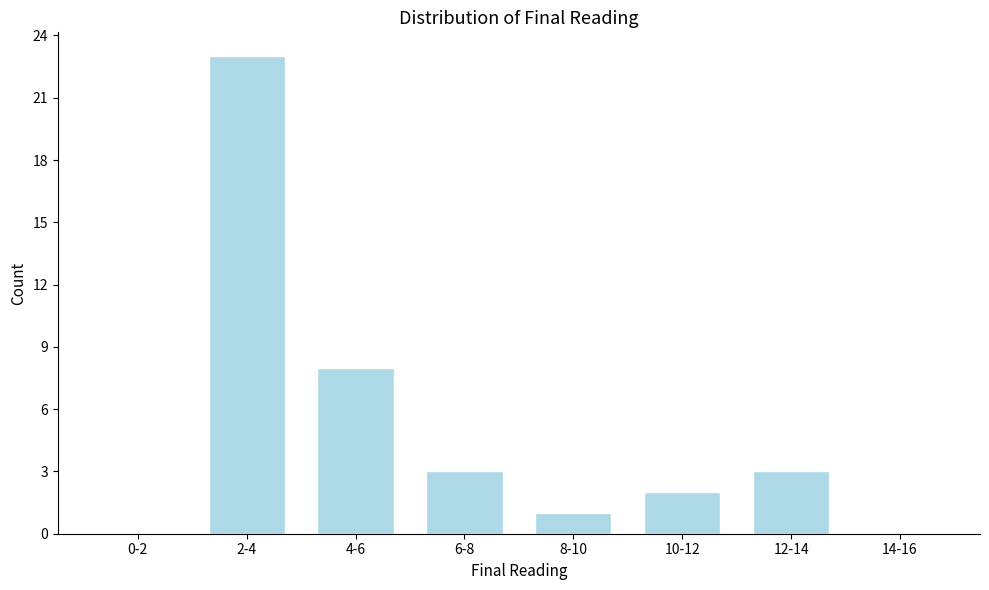

Reading left to right, transcribe all the data shown in this chart.

0-2=0	2-4=23	4-6=8	6-8=3	8-10=1	10-12=2	12-14=3	14-16=0